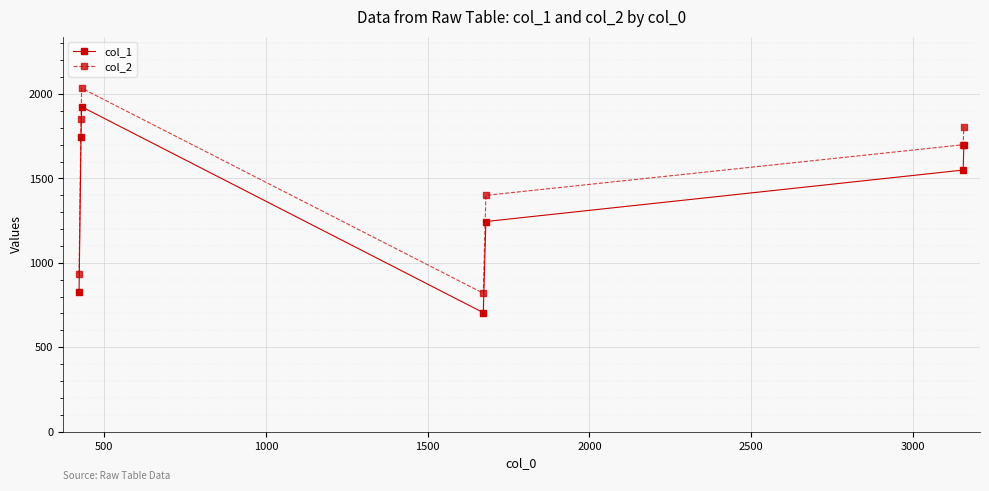

Which series has the largest range (max minus min)?

col_1